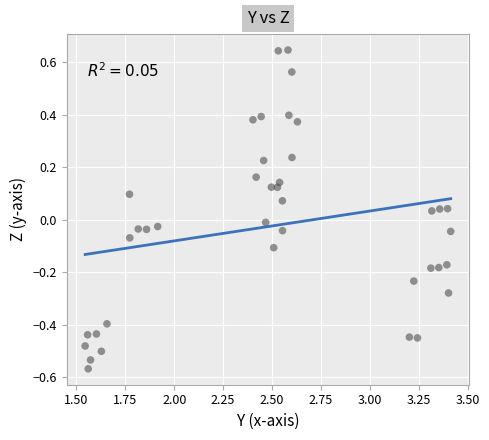

What is the range of X values (max minus min)?

1.9